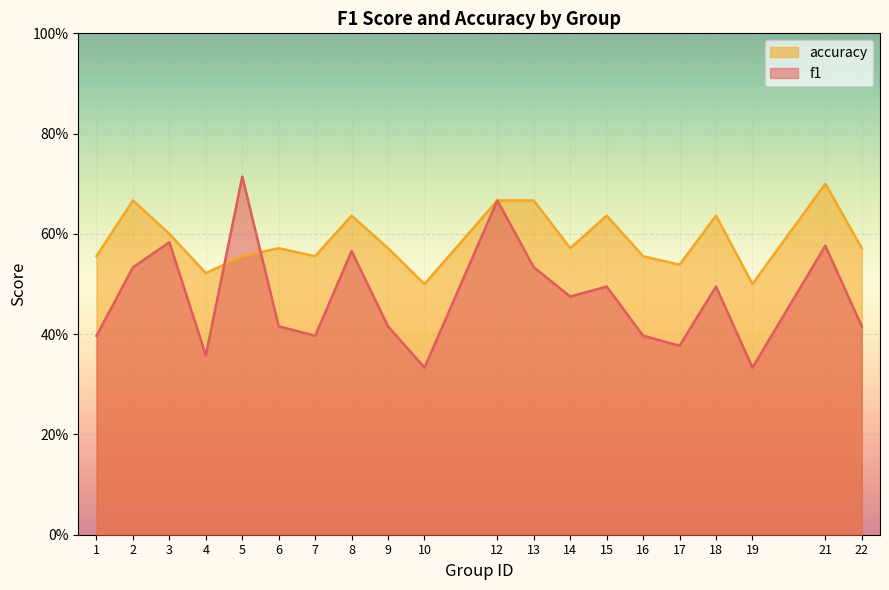

What is the difference between the second highest and minimum values in the accuracy series?

0.2